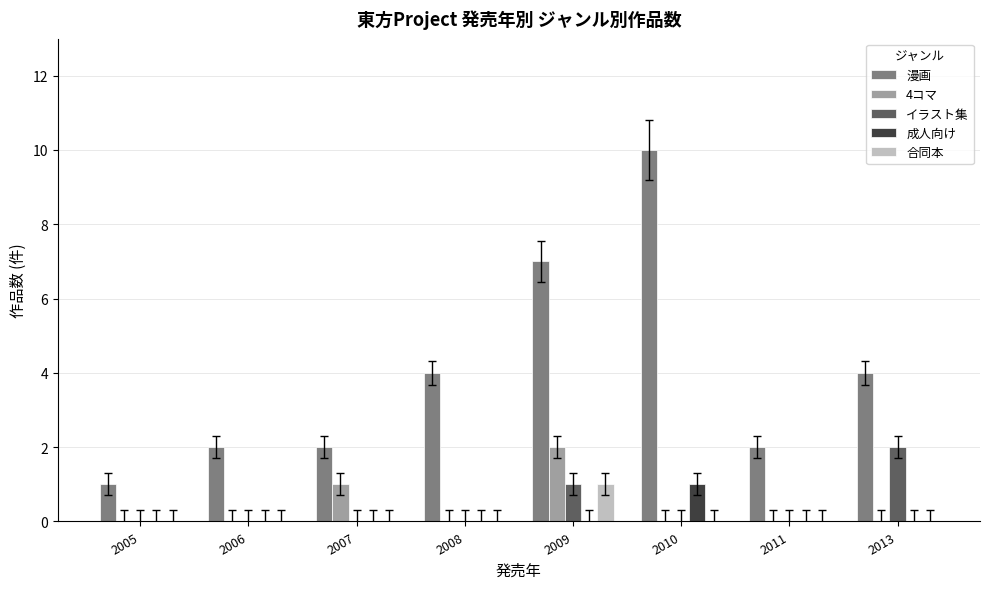

Reading right to left, extract all data points from this chart.

漫画: 2013=4	2011=2	2010=10	2009=7	2008=4	2007=2	2006=2	2005=1
4コマ: 2013=0	2011=0	2010=0	2009=2	2008=0	2007=1	2006=0	2005=0
イラスト集: 2013=2	2011=0	2010=0	2009=1	2008=0	2007=0	2006=0	2005=0
成人向け: 2013=0	2011=0	2010=1	2009=0	2008=0	2007=0	2006=0	2005=0
合同本: 2013=0	2011=0	2010=0	2009=1	2008=0	2007=0	2006=0	2005=0